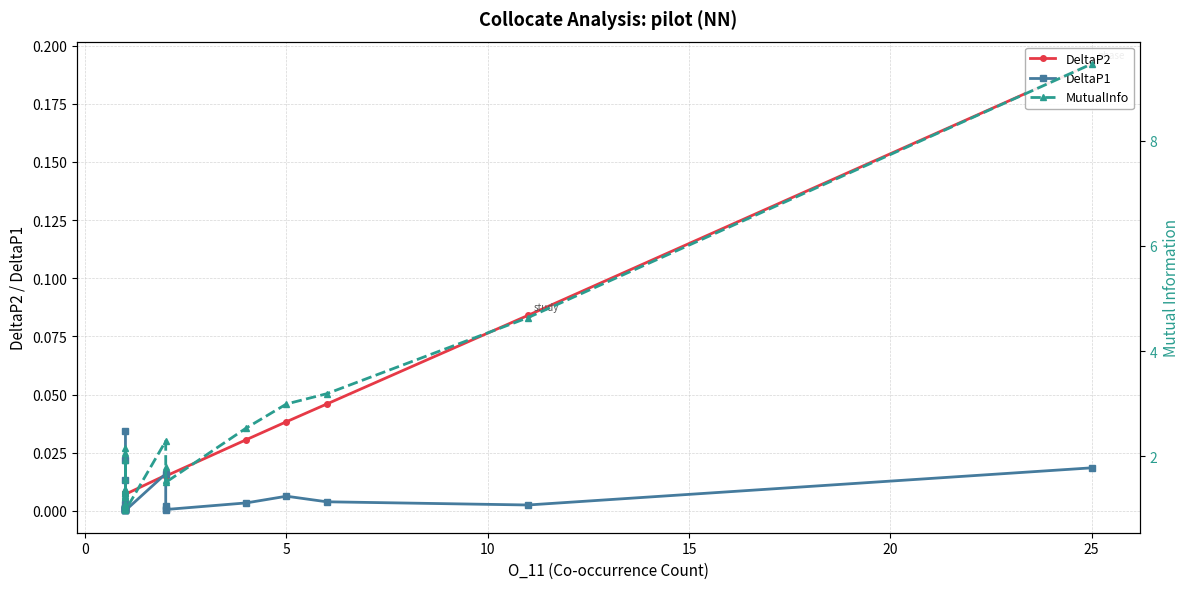

Which series has the widest spread of values?

MutualInfo